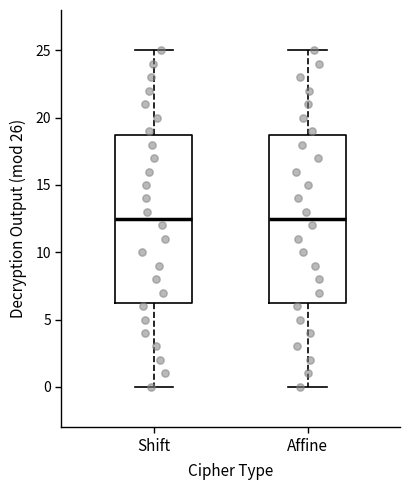

Reading left to right, read every box against the y-axis: the position of its median line, the range the box covers, and the ends of its whiskers. The values are not printed on the chart, so give them approximately, as read against the axis.

Shift: median 12.5, box 6.5 to 19.0, whiskers 0.0 to 25.0
Affine: median 12.5, box 6.5 to 19.0, whiskers 0.0 to 25.0